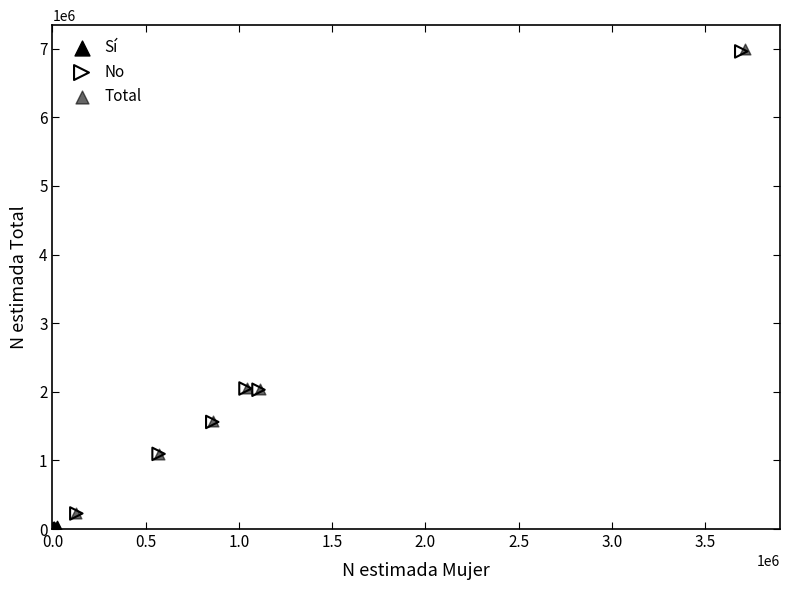

Which series has the widest spread of Y values?

Total